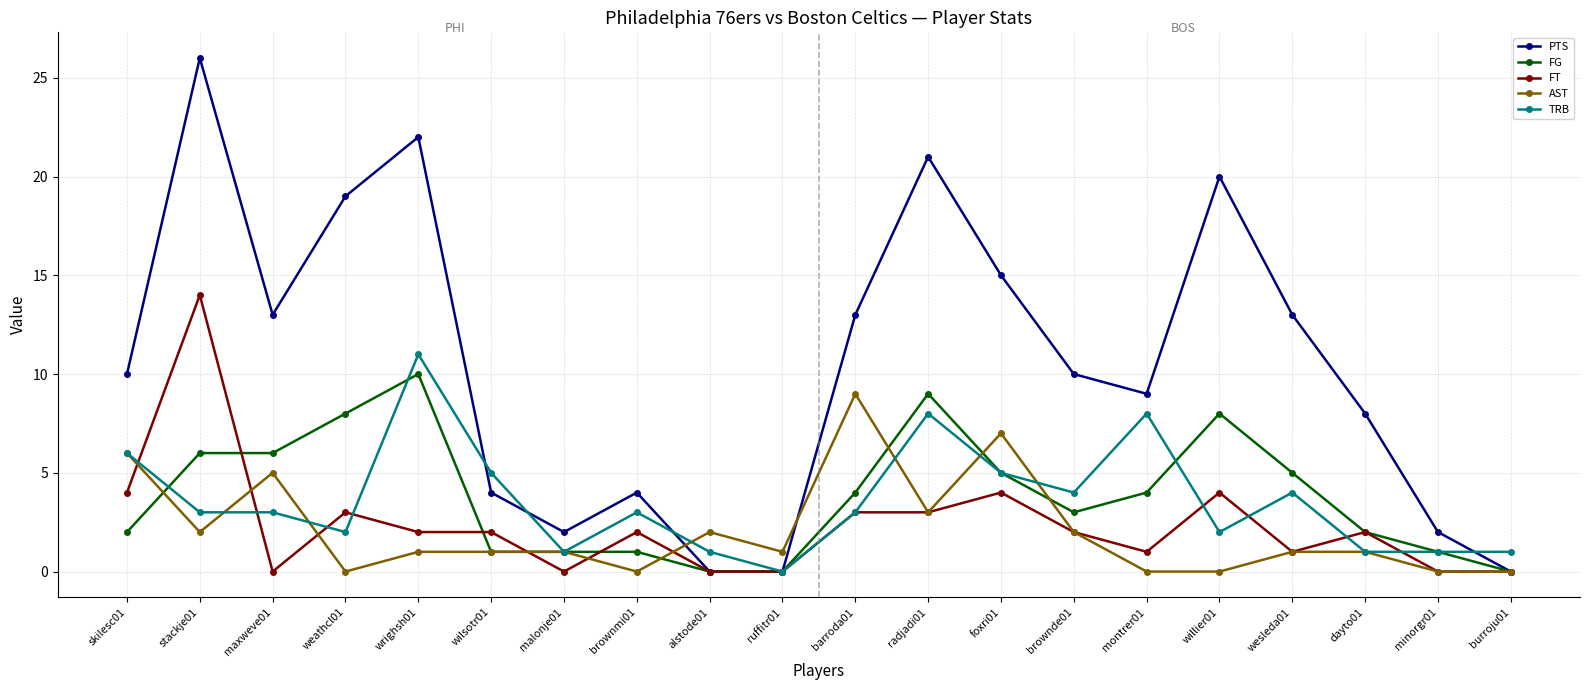

At how many categories does at least one series exceed 16?

5